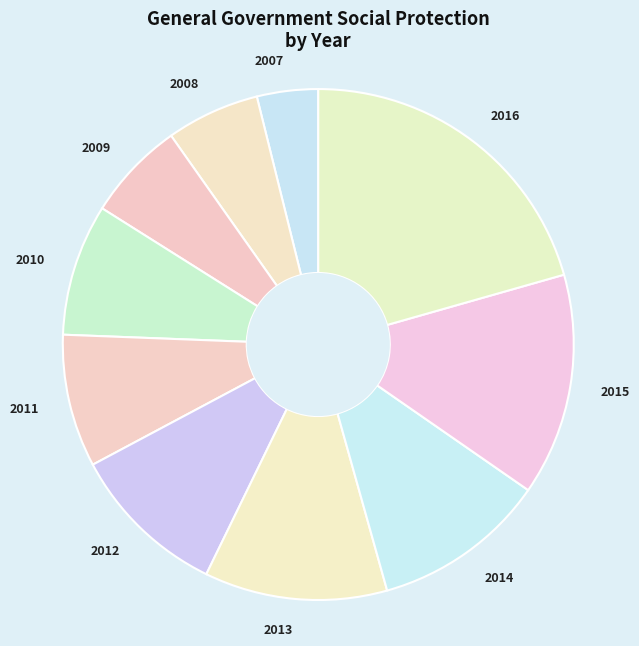

Which category has the smallest portion of the pie?

2007